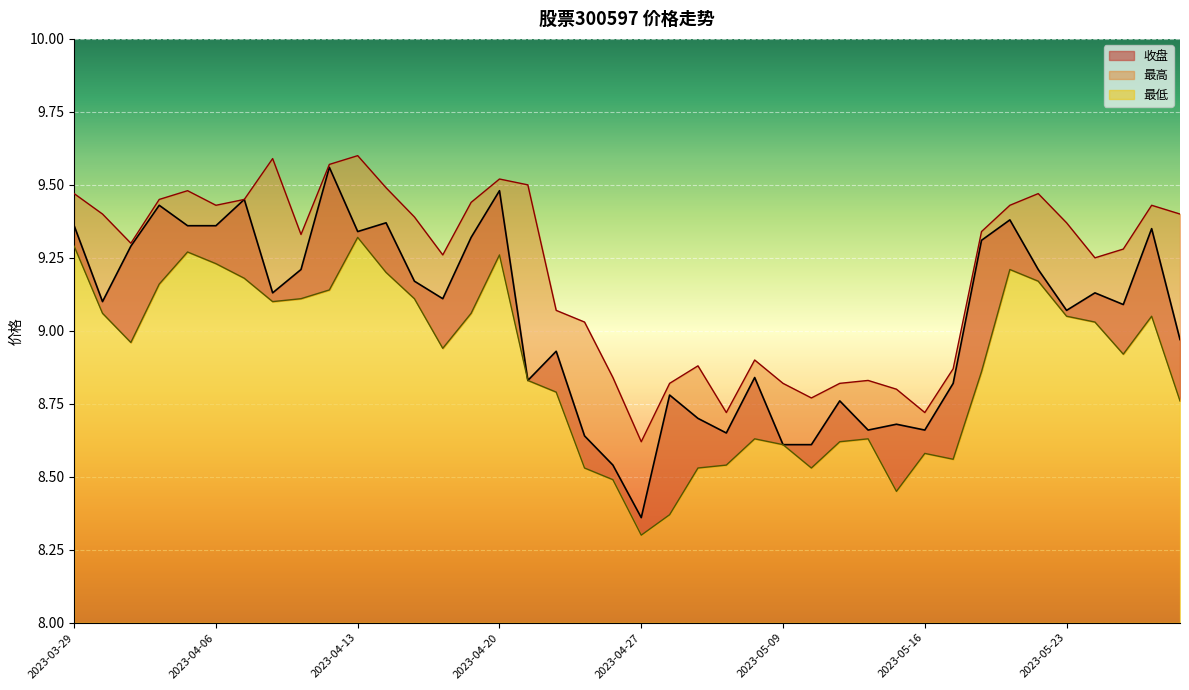

The value of 最低 at 2023-05-09 is 1.8. True or false?

False